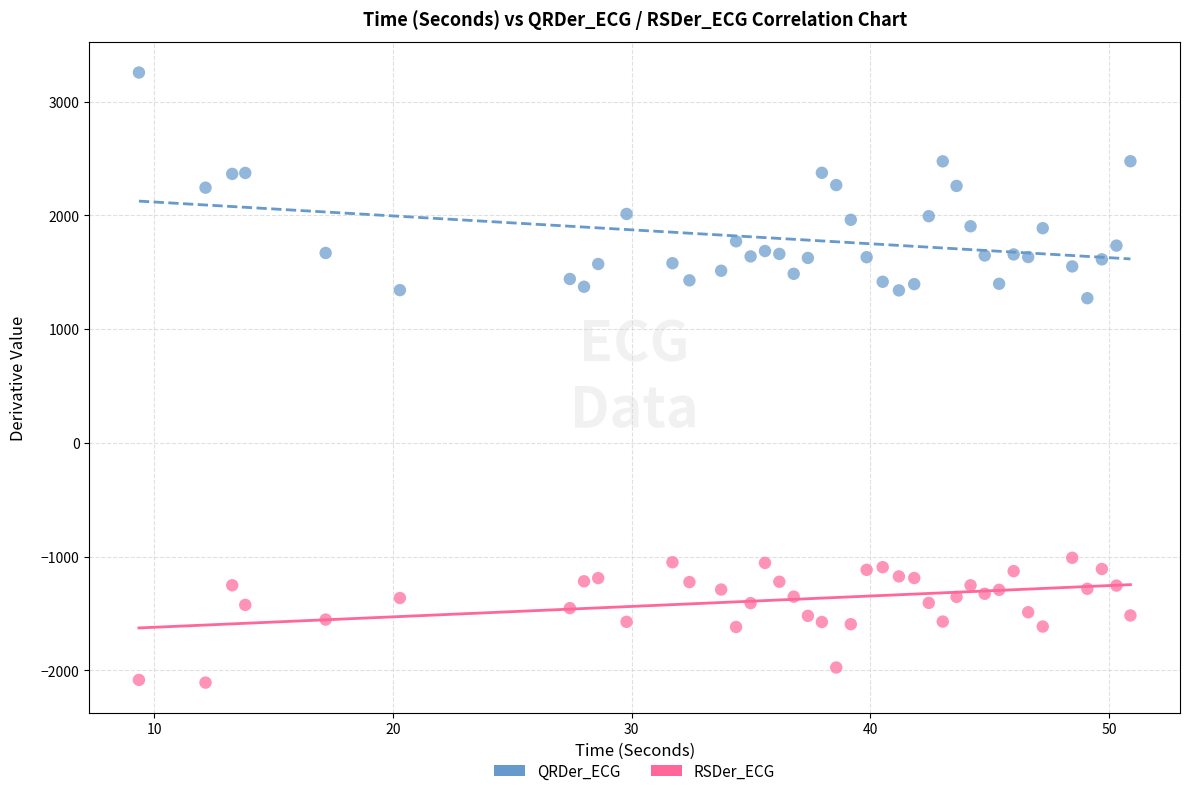

Which series reaches the maximum Y coordinate?

QRDer_ECG